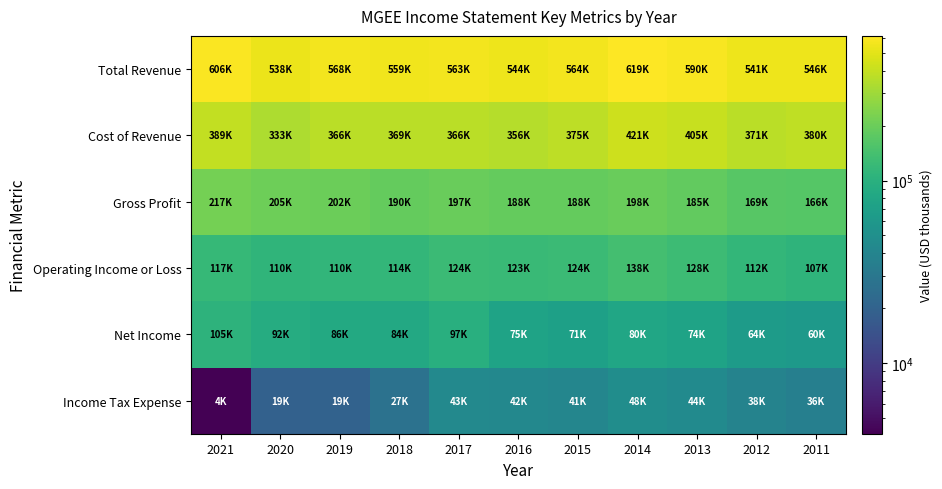

What is the total value across all series at 2015?

1365100